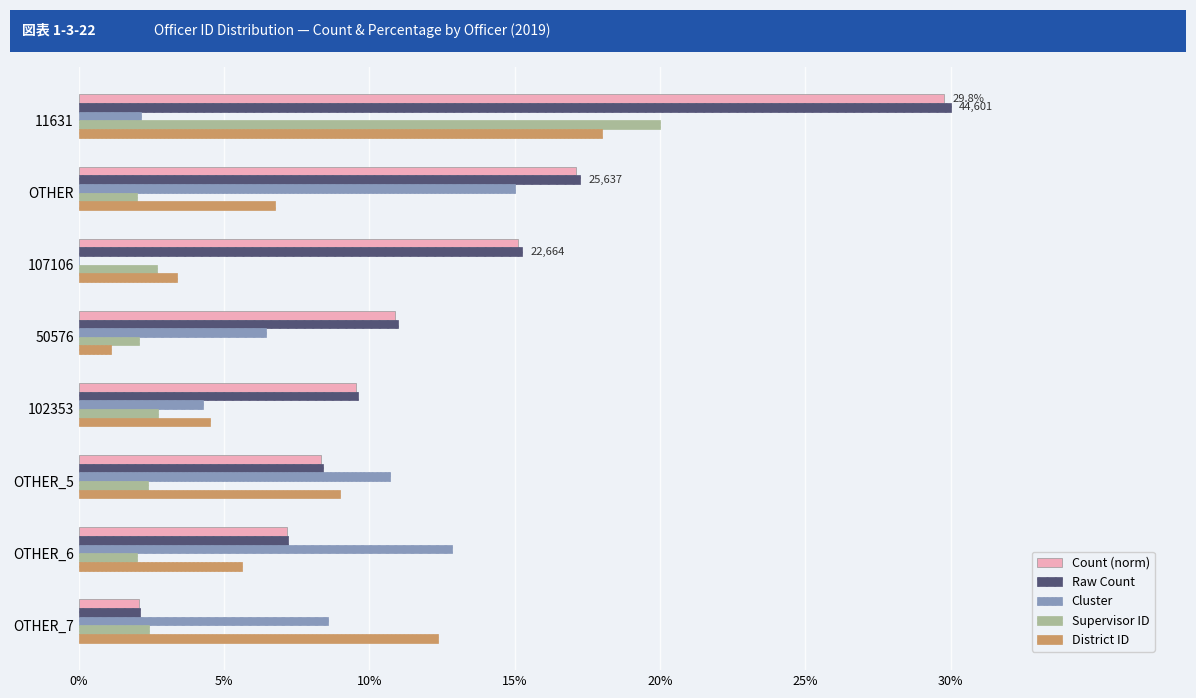

Which series has the widest spread of values?

Raw Count